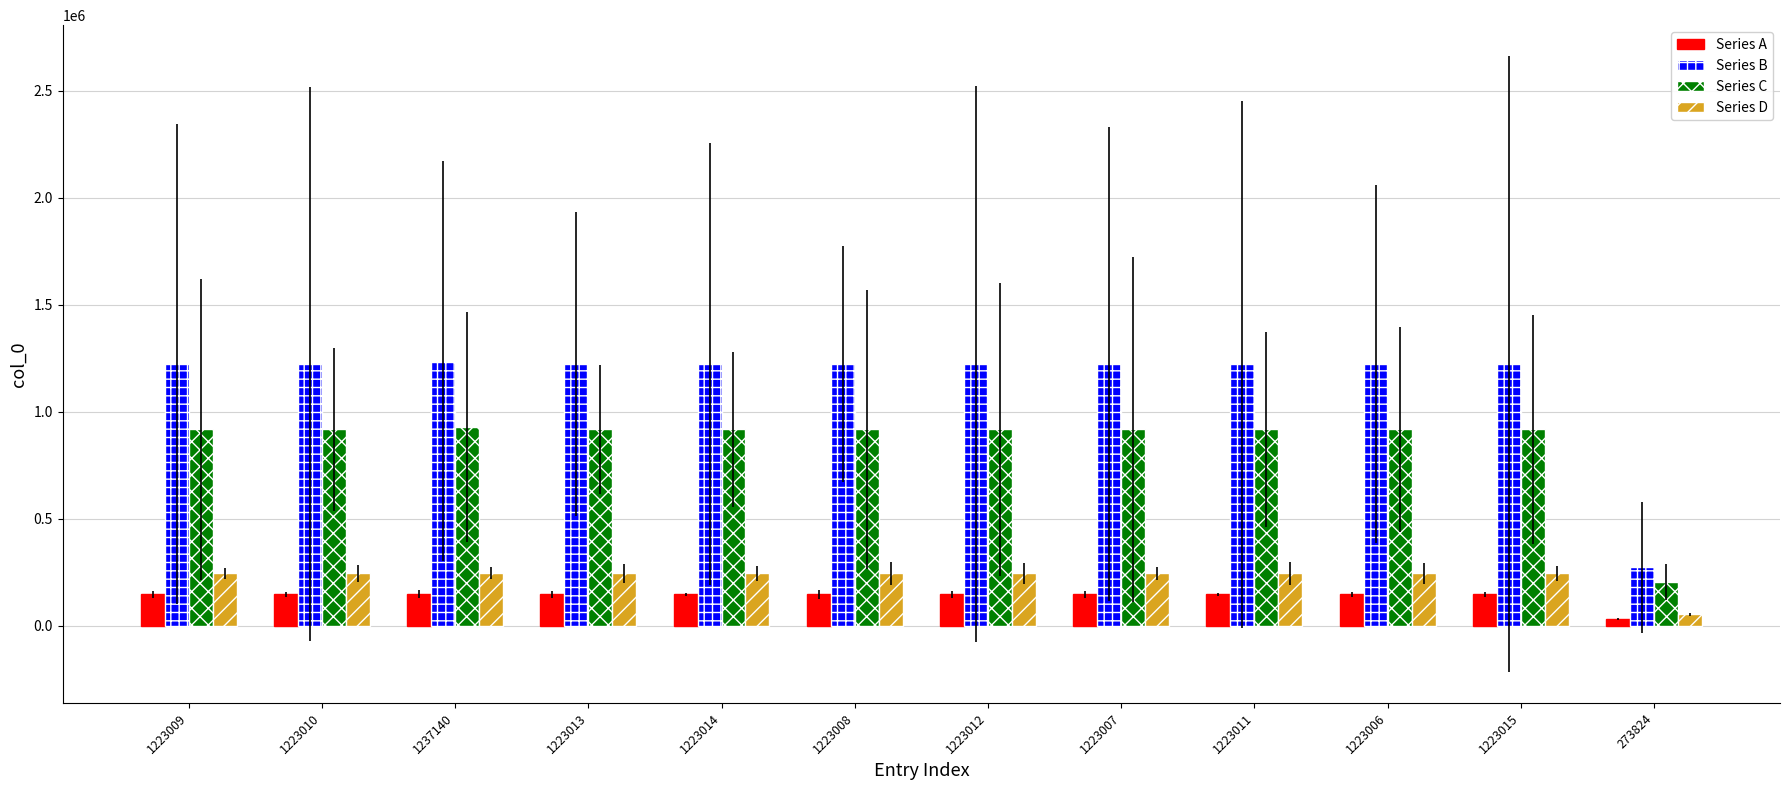

Rank the series by their maximum value, from highest to lowest.

Series B, Series C, Series D, Series A